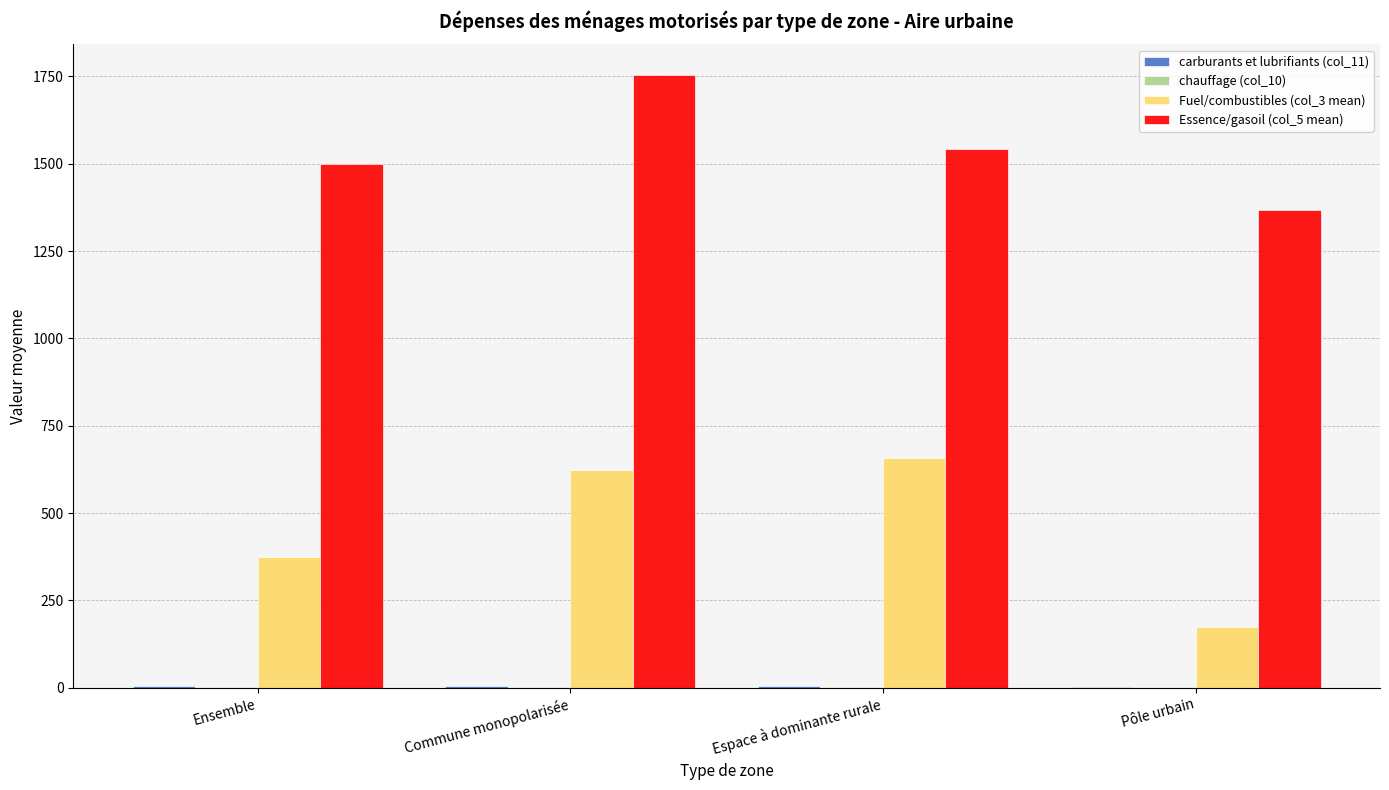

How many groups of bars are there?

4